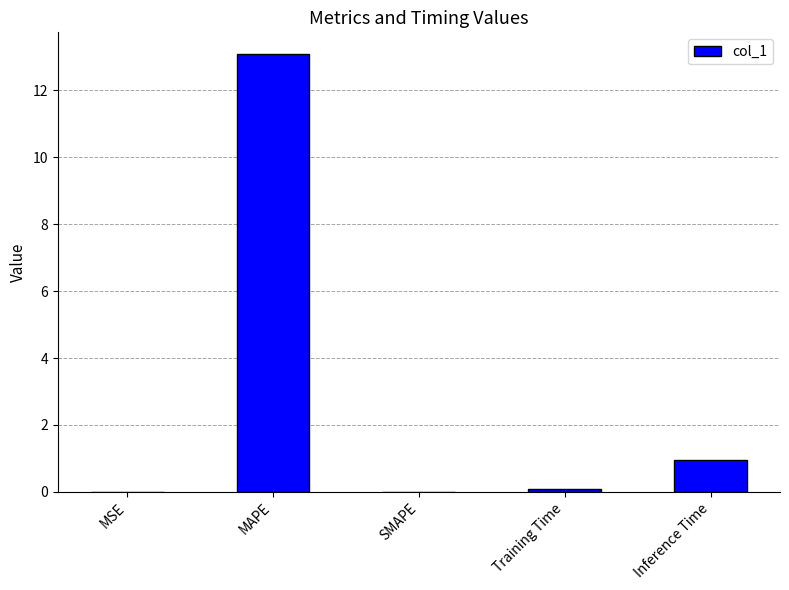

How many data points does each series have?

5